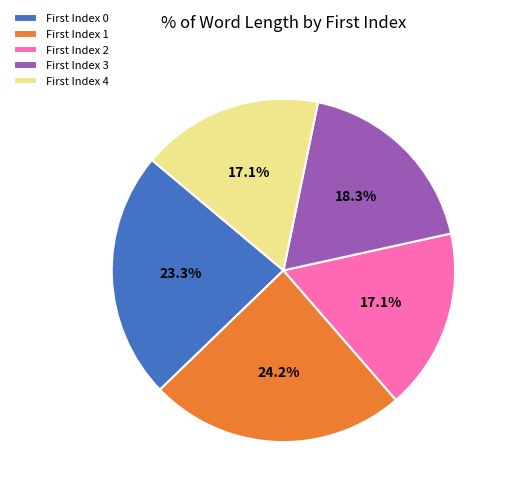

Which category has the biggest portion of the pie?

First Index 1